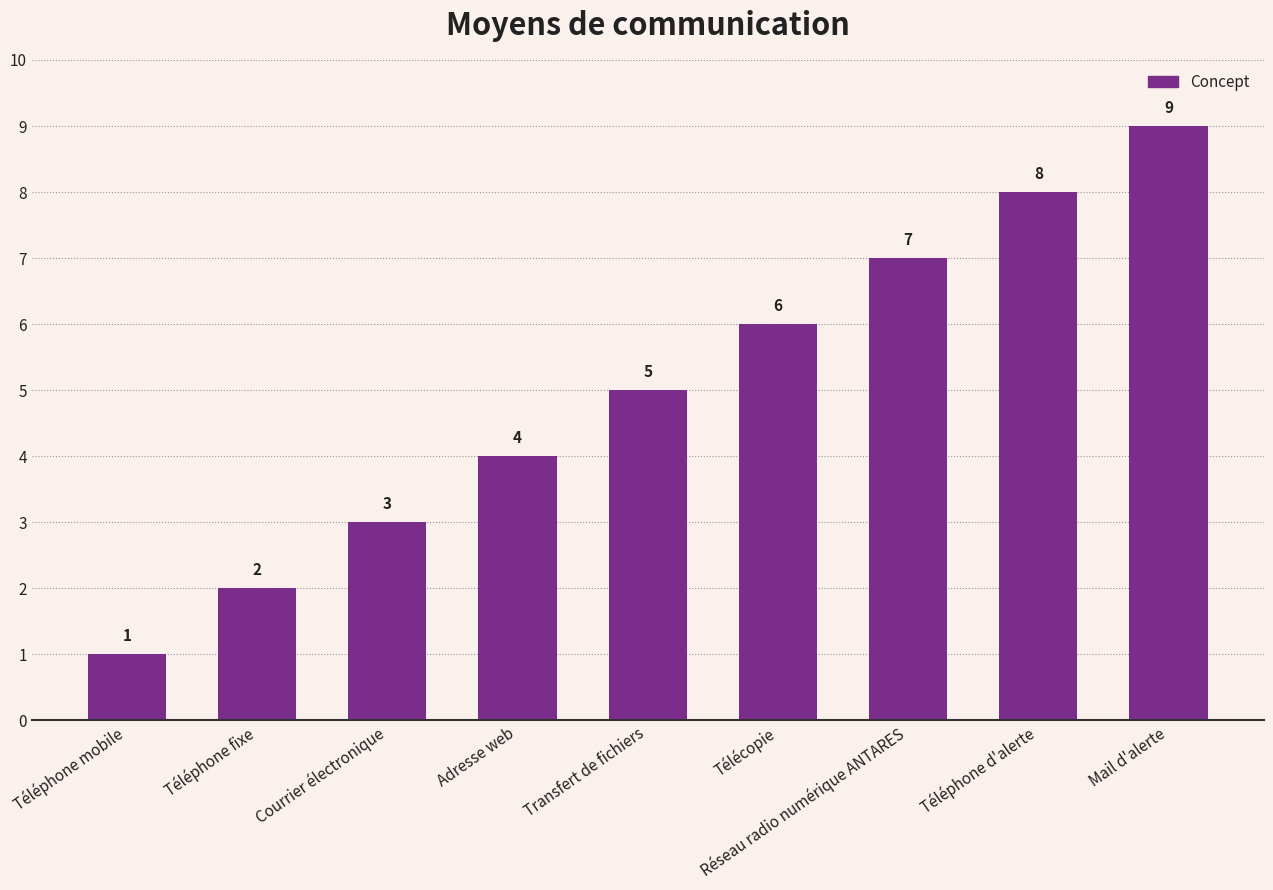

Is it true that the value at Téléphone d'alerte is 8?

True